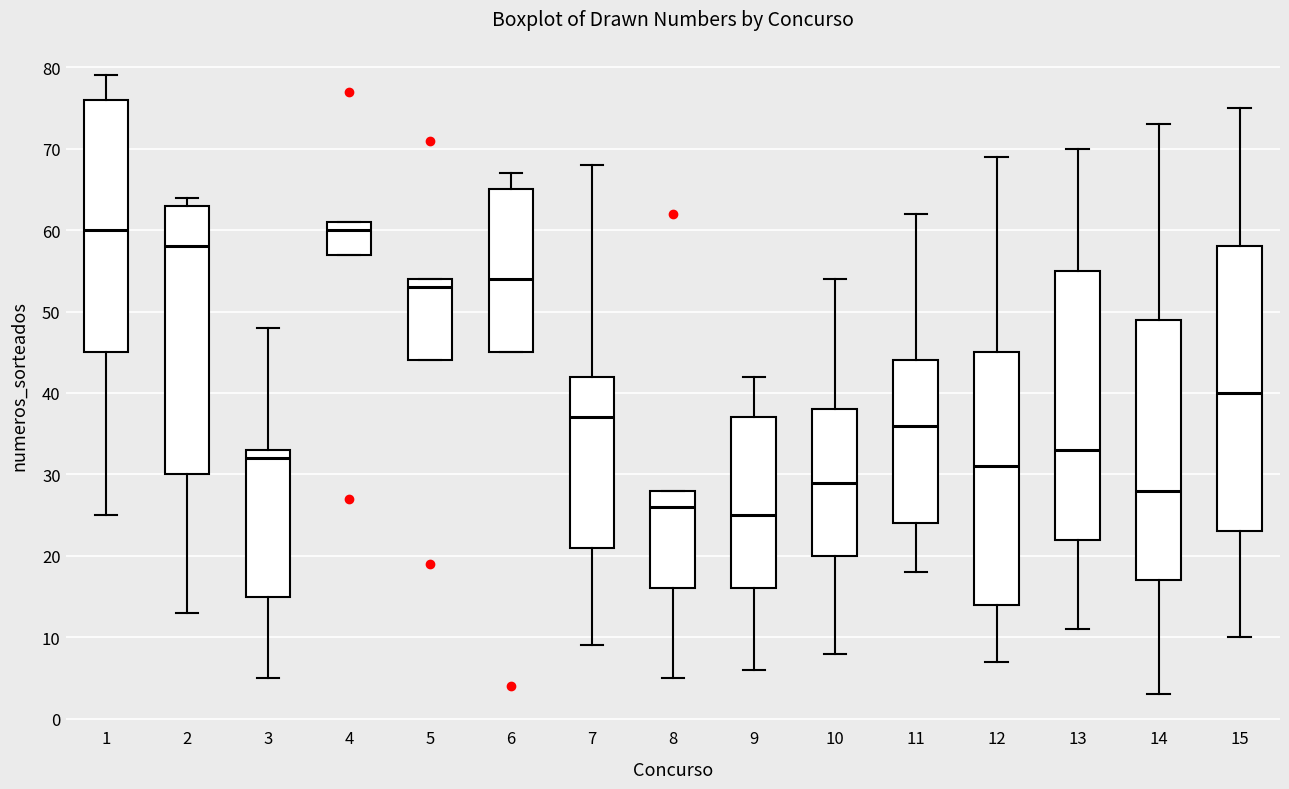

Where is the upper edge of the box at x = 11 on the y-axis? The values are not printed on the chart, so give them approximately, as read against the axis.

44